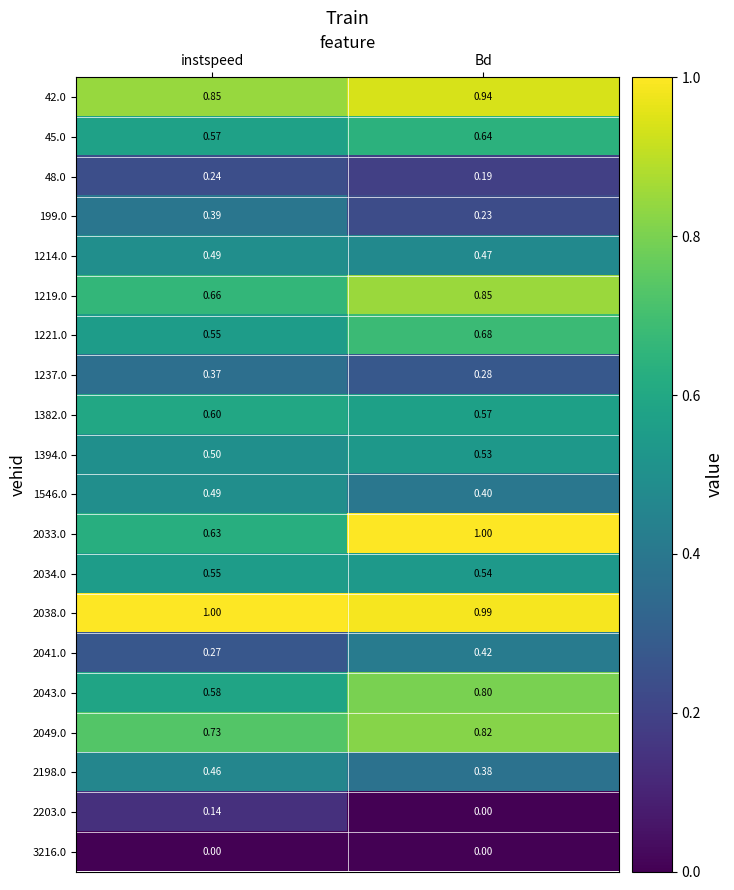

Rank the categories by 45.0 value from highest to lowest.

Bd, instspeed